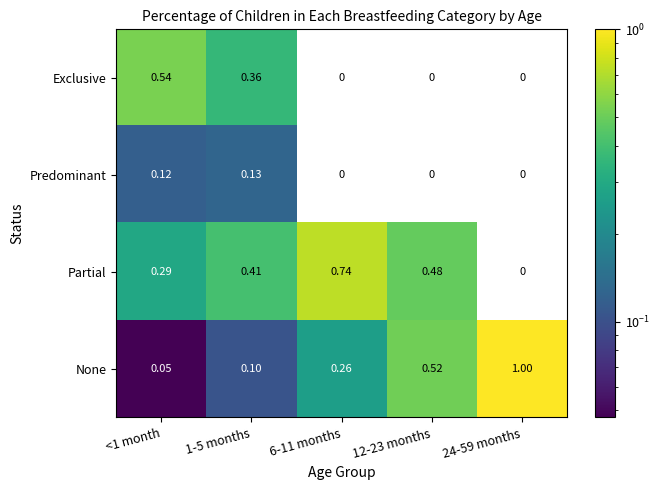

At <1 month, list the series in order from smallest to largest.

None, Predominant, Partial, Exclusive